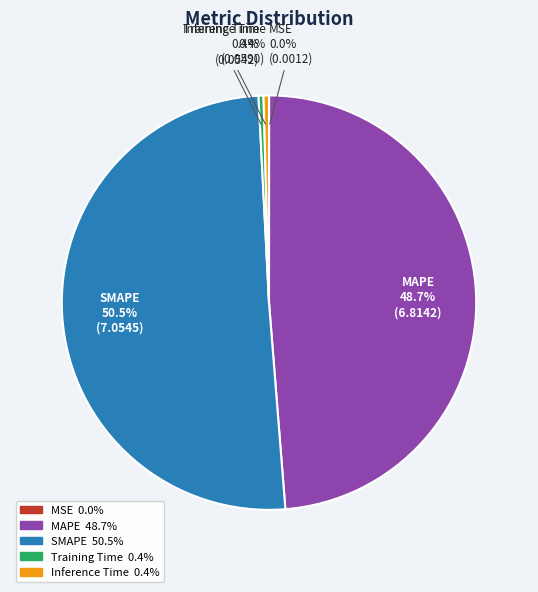

What percentage is NOT represented by Inference Time?

99.6%